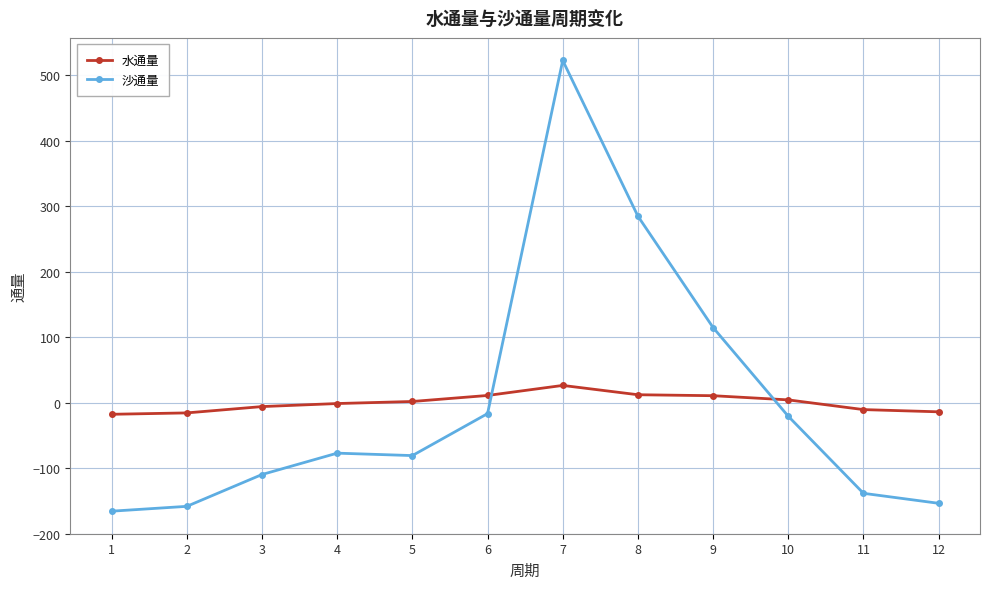

What is the value of the 水通量 point at the 2nd from the left?

-15.7